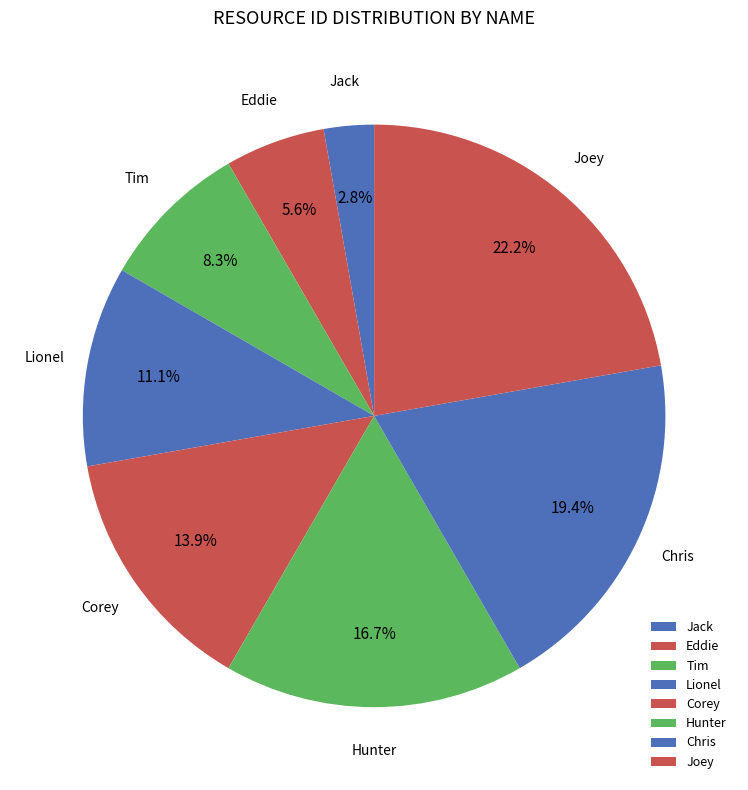

Which slice is the smallest?

Jack